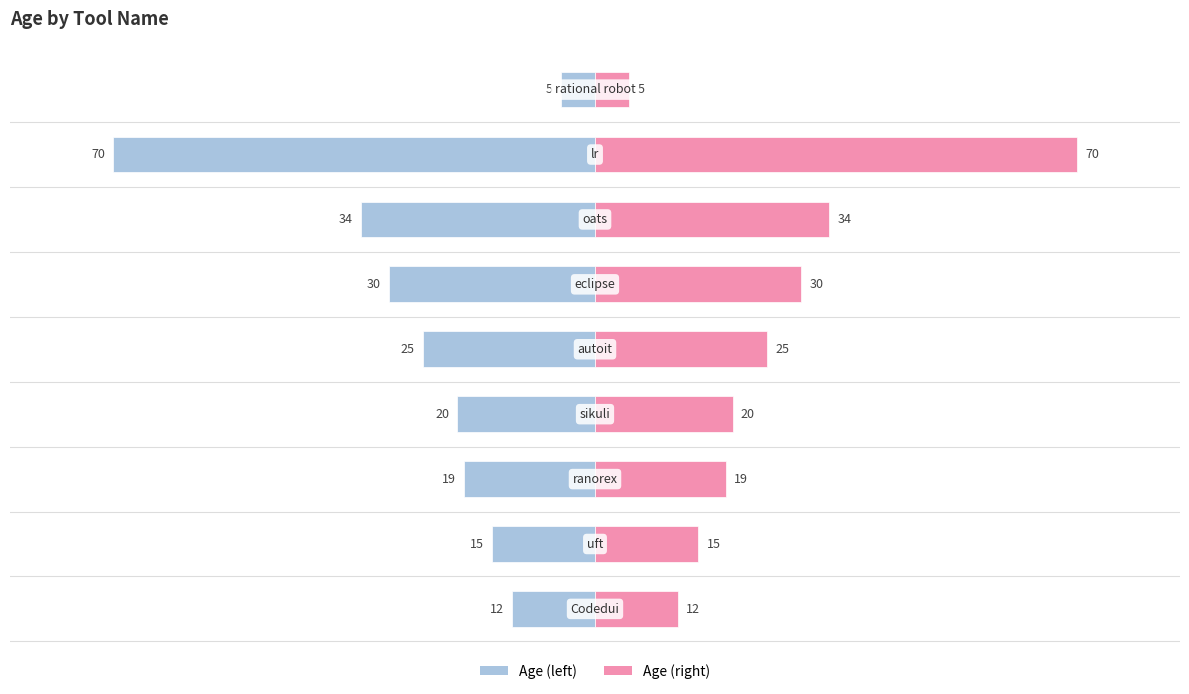

What is the difference between the maximum and minimum values in the Age (right) series?

65